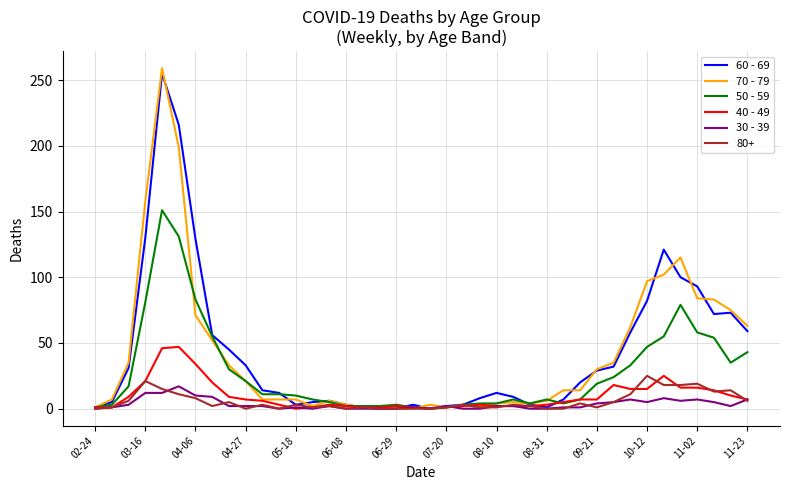

Which series has the largest range (max minus min)?

70 - 79